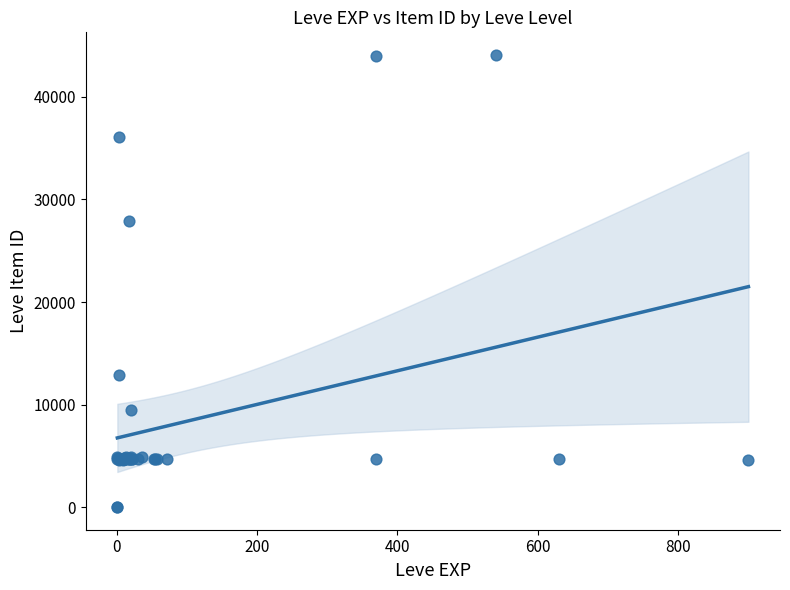

What Y value in the scatter plot is closest to 22048?

27884